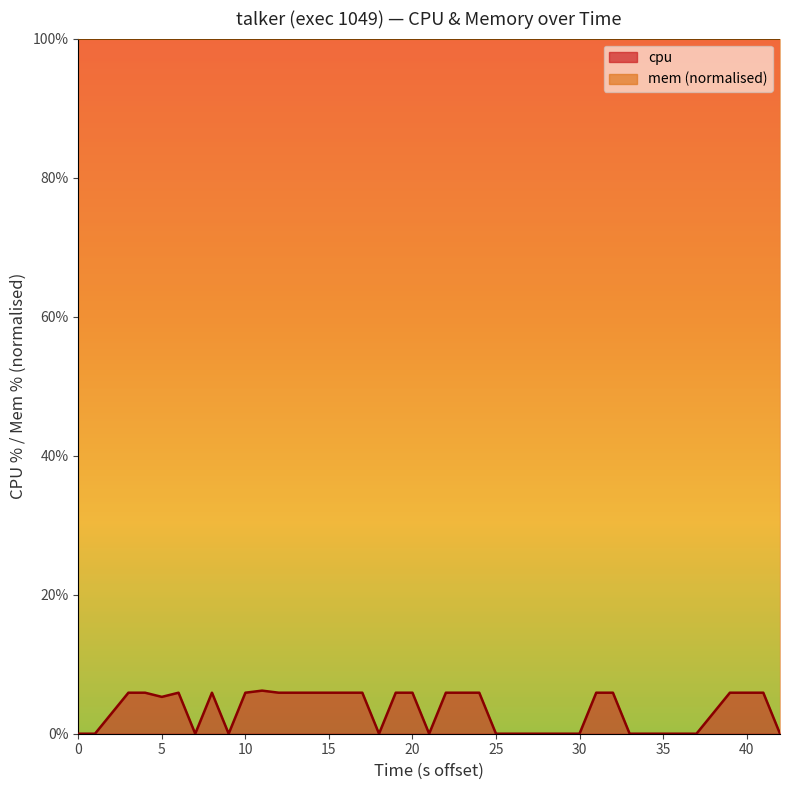

The value at 35 is 1.9. True or false?

False